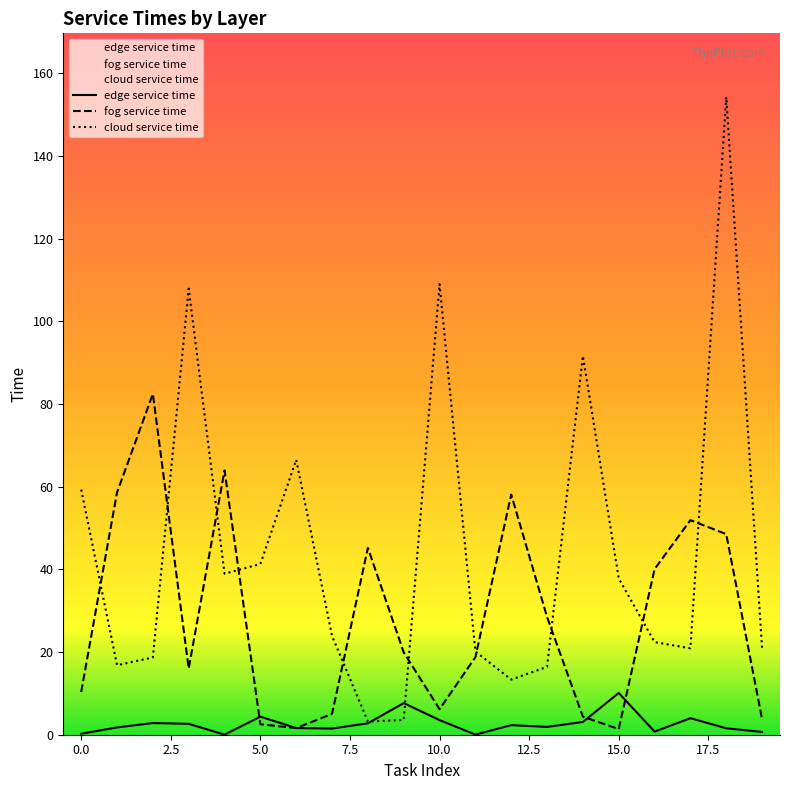

How many distinct data groups are displayed?

3